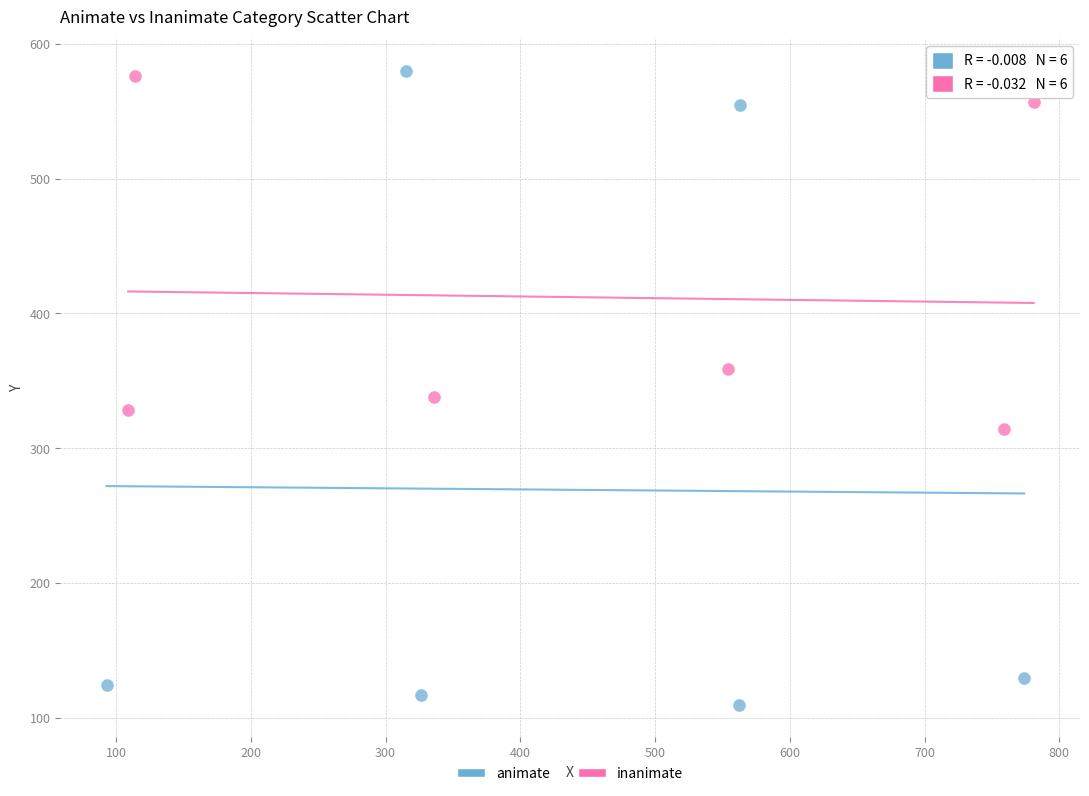

Which series contains the lowest Y value?

animate